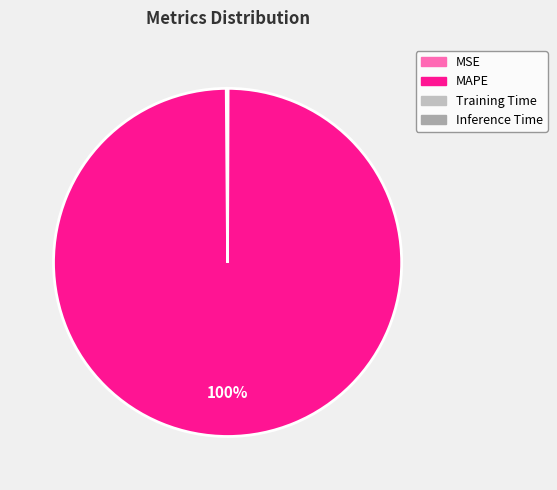

How many slices are in this pie chart?

4